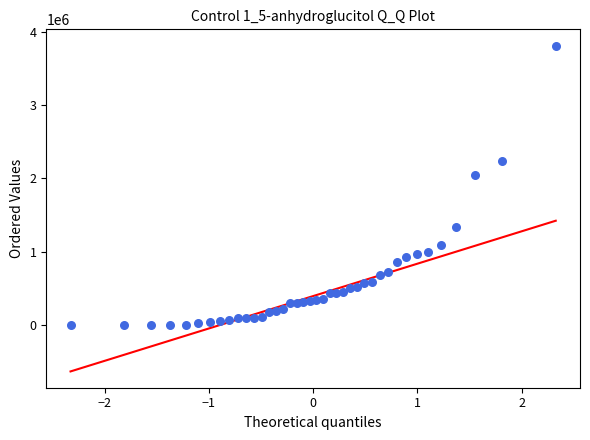

What Y value in the scatter plot is closest to 1904374?

2048150